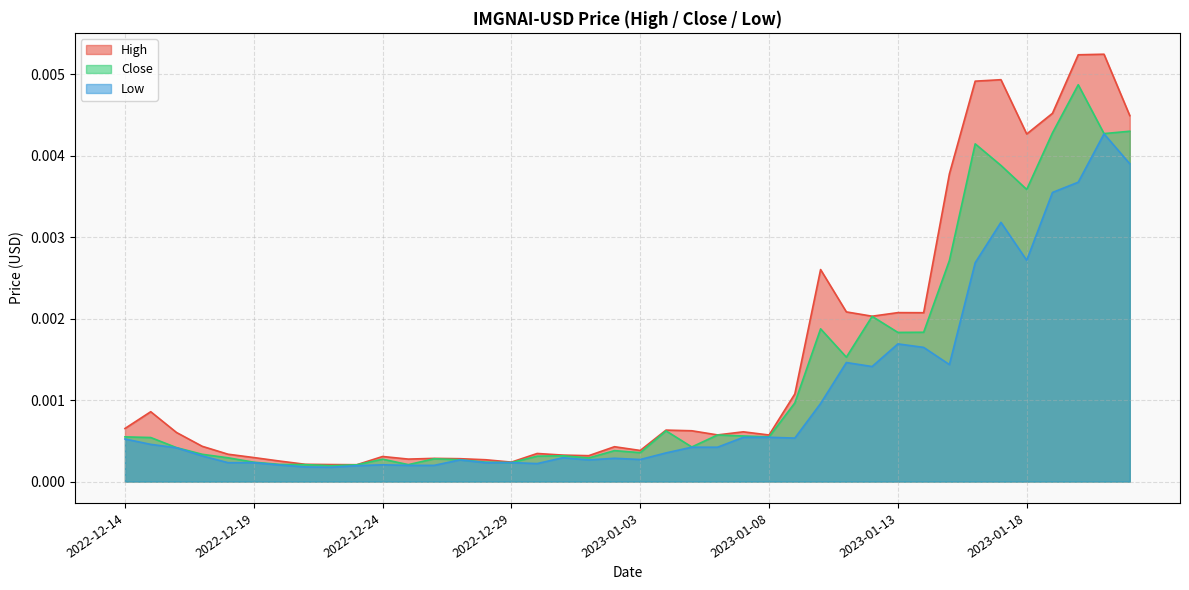

Is it true that High equals 0.0 at 2022-12-18?

True